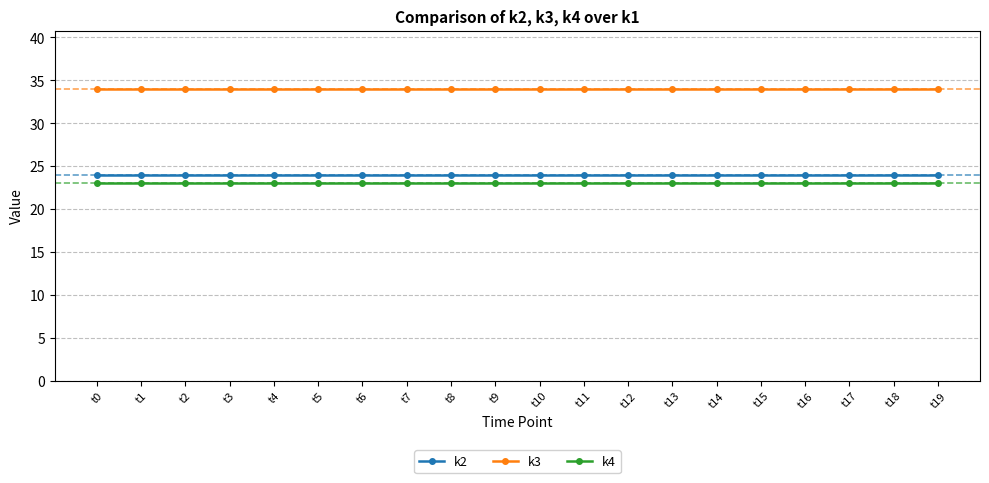

Which series has the largest total across all categories?

k3